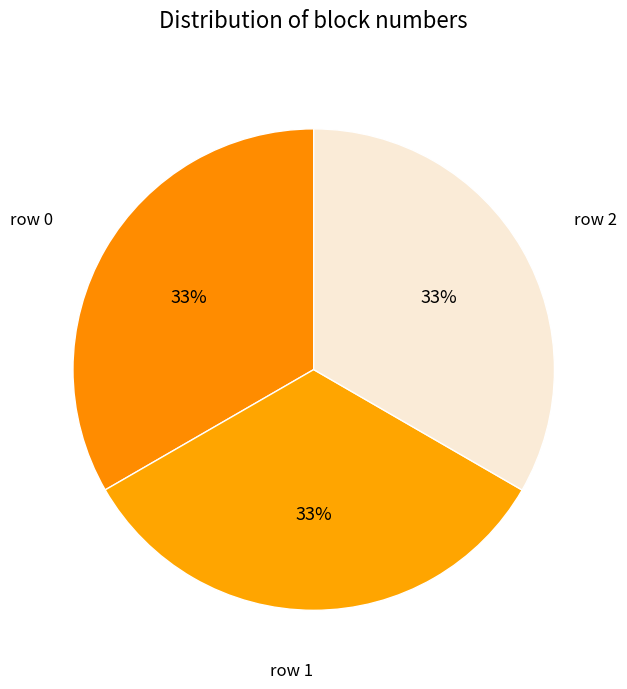

Is it true that row 0 is 28% of the pie?

False